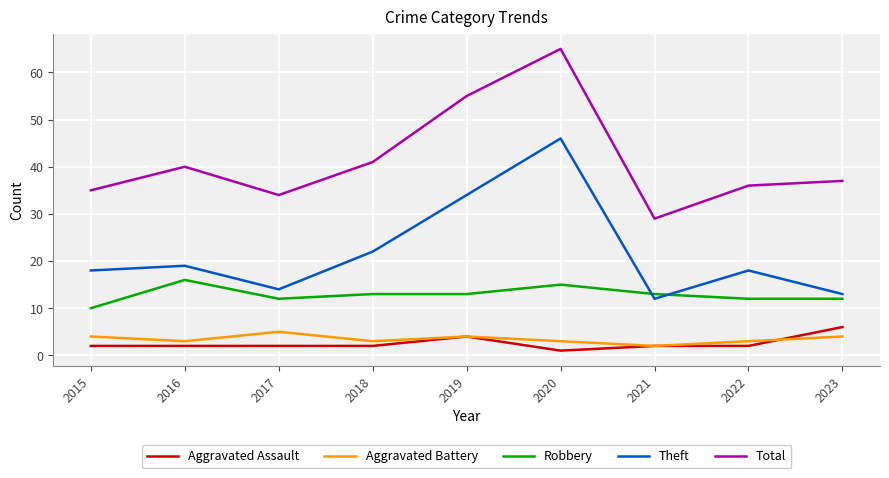

Which series ends up on top after the final intersection of Theft and Robbery?

Theft